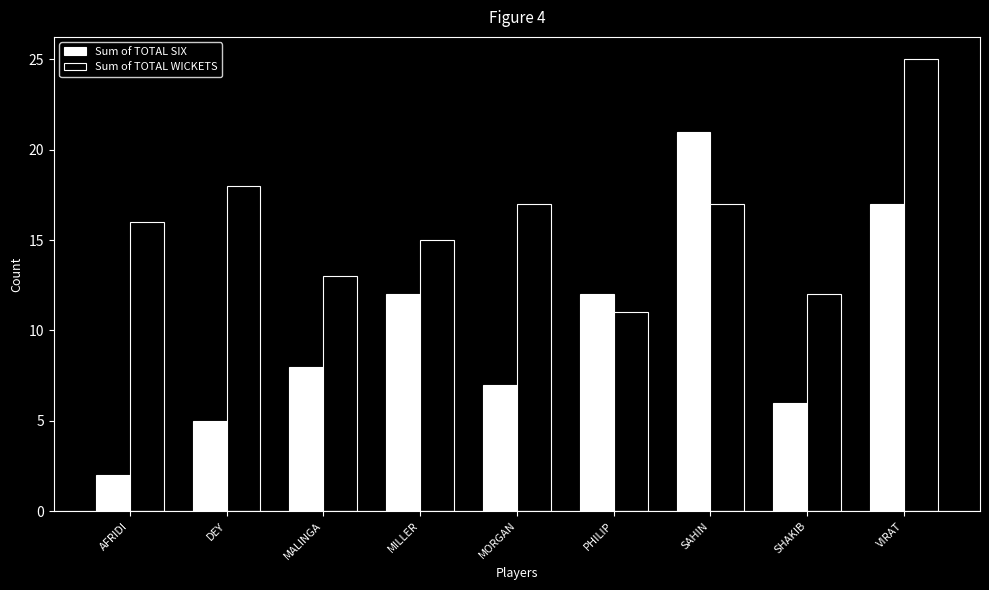

List the series in order of their peak value, lowest first.

Sum of TOTAL SIX, Sum of TOTAL WICKETS